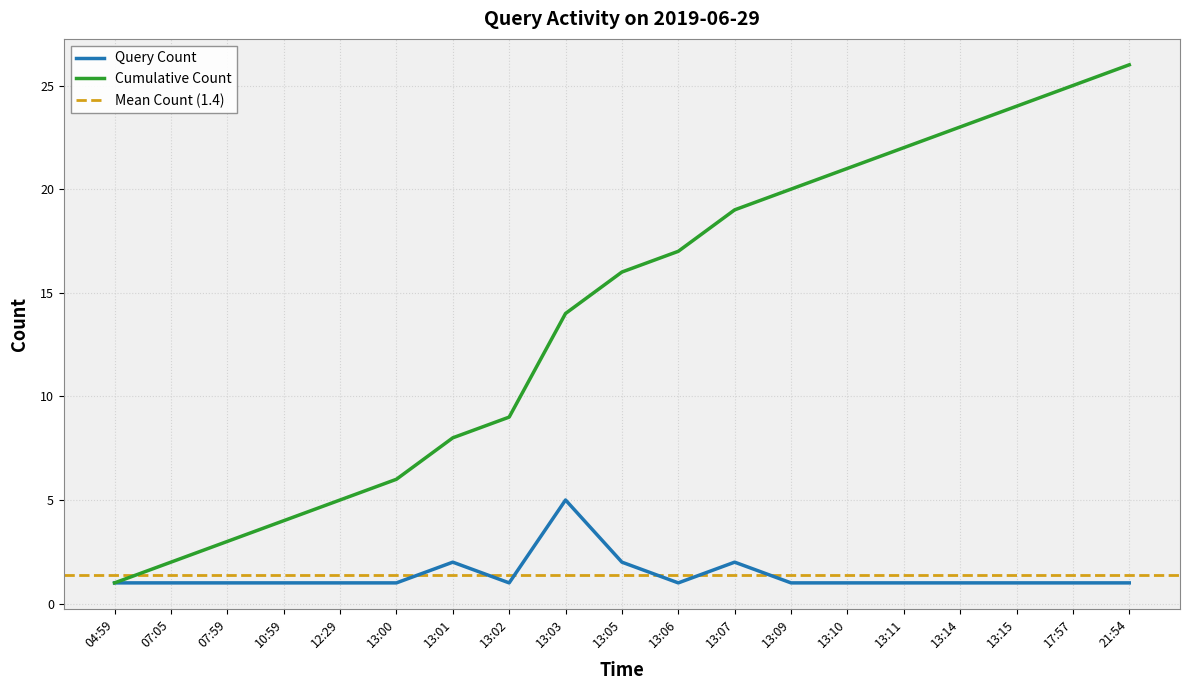

True or false: Query Count and Cumulative Count intersect in this chart.

False